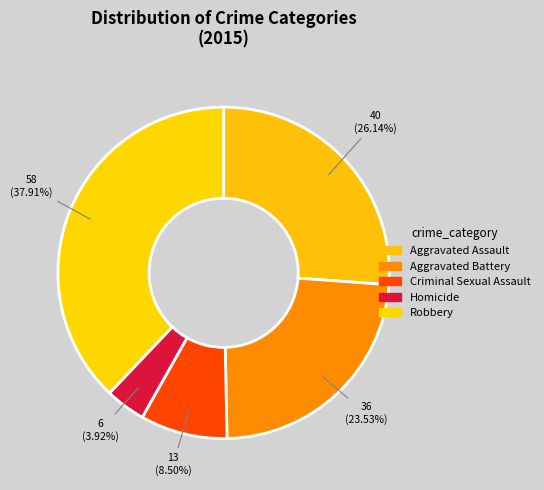

What percentage is NOT represented by Aggravated Battery?

76.5%